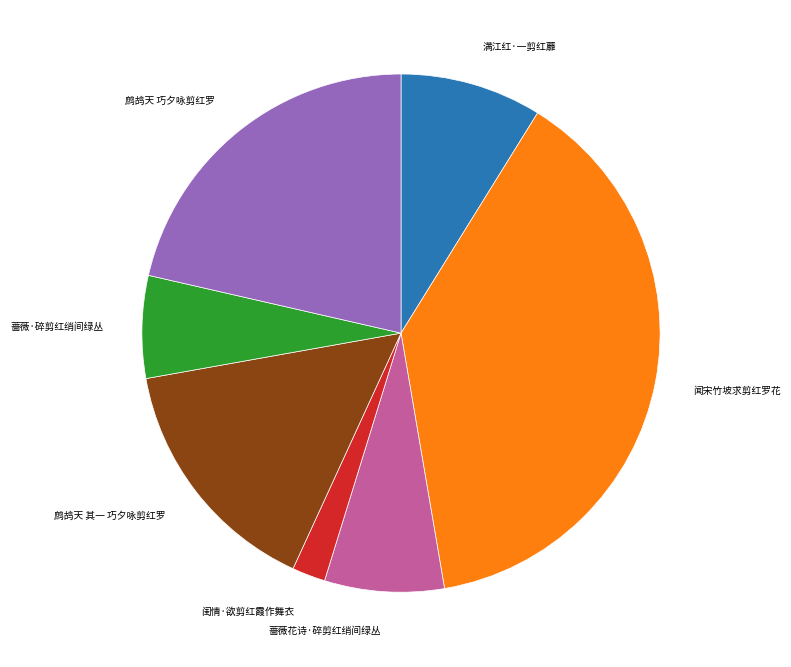

Is there any slice that represents more than half of the pie?

No